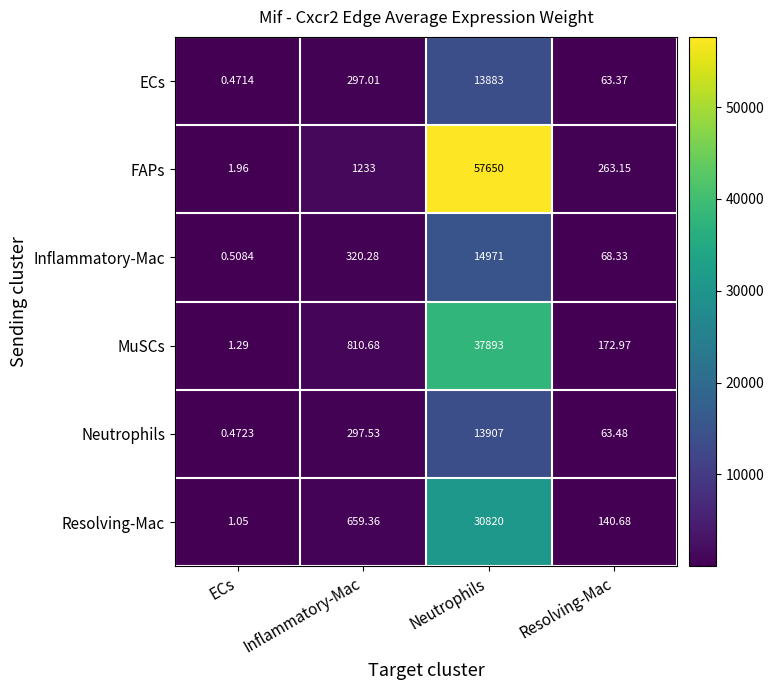

What is the spread (max minus min) of values at Inflammatory-Mac?

936.0